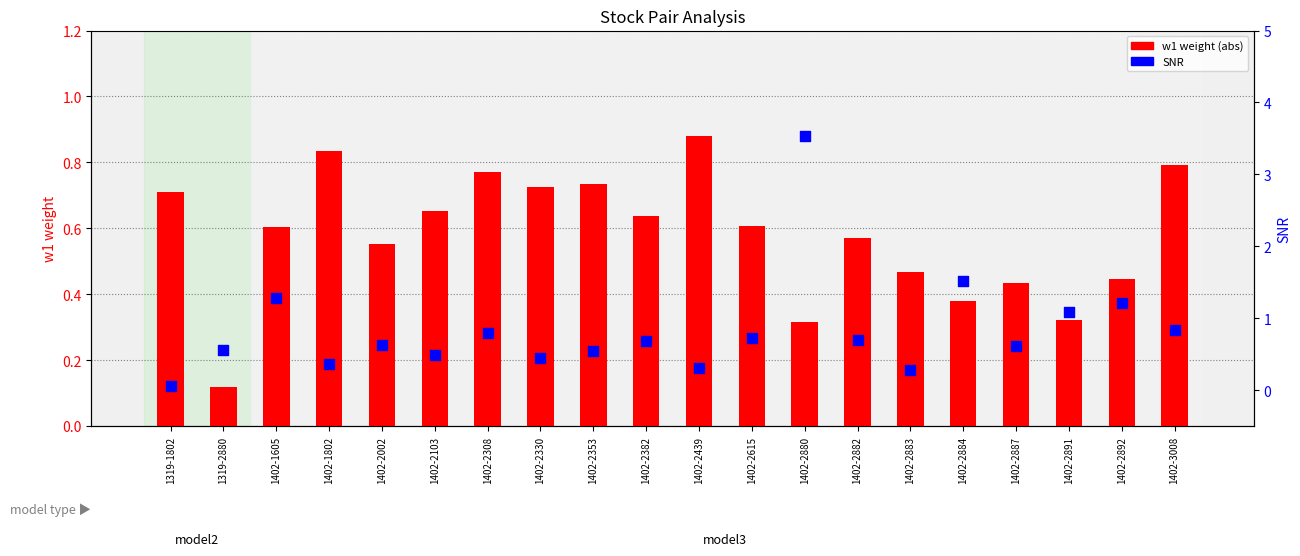

Which series has the largest total across all categories?

SNR